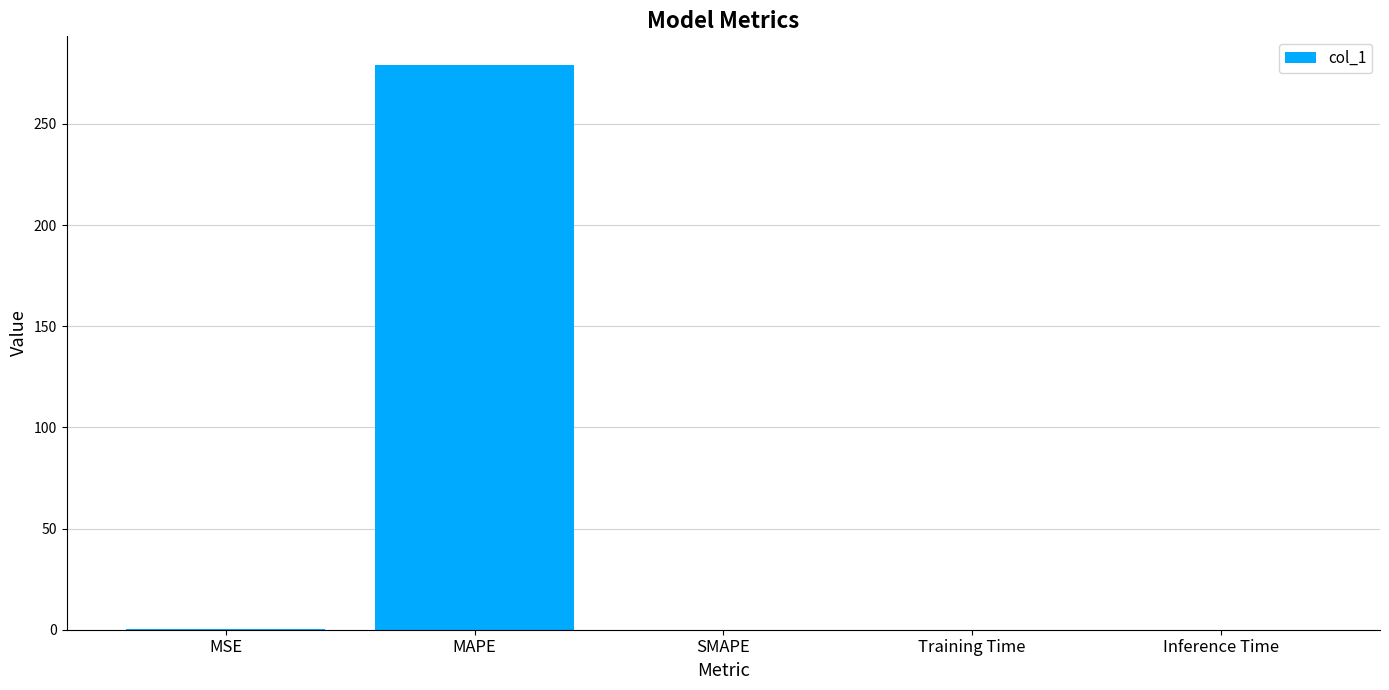

What is the change in value from MSE to Inference Time?

-0.4